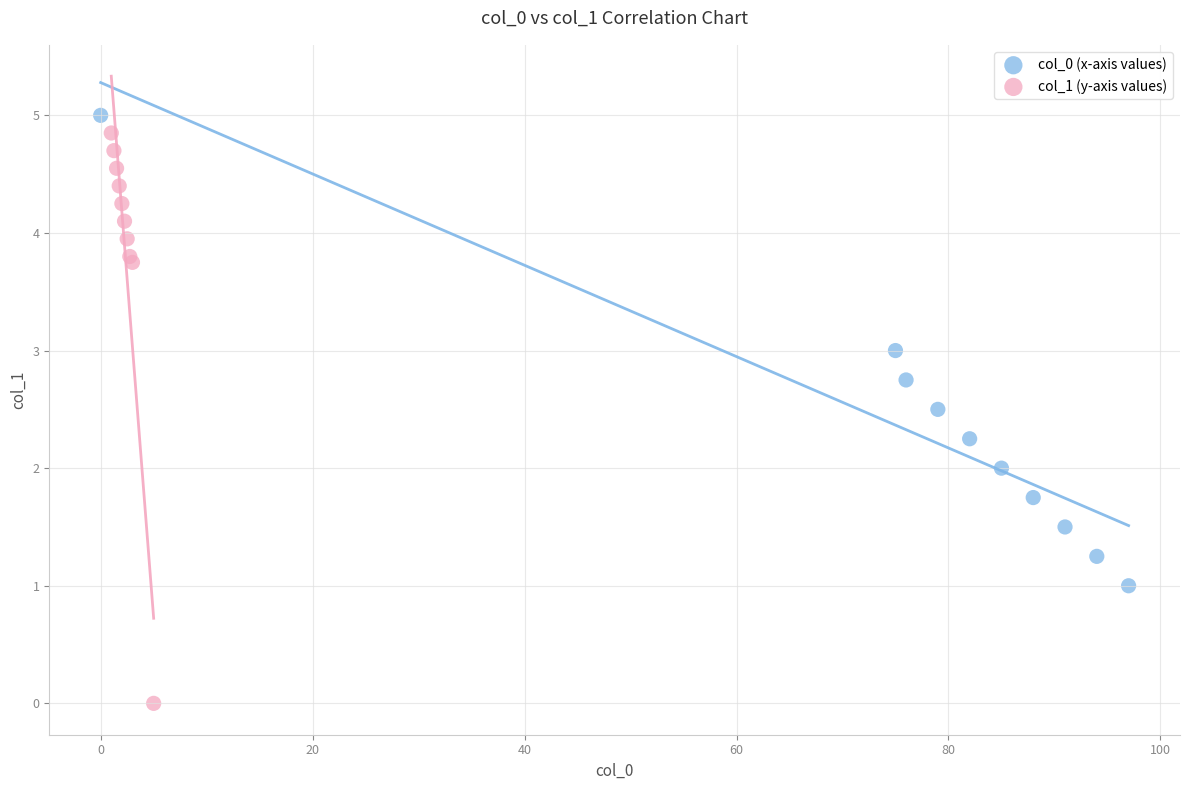

Which series has the largest Y range (max minus min)?

col_1 (y-axis values)